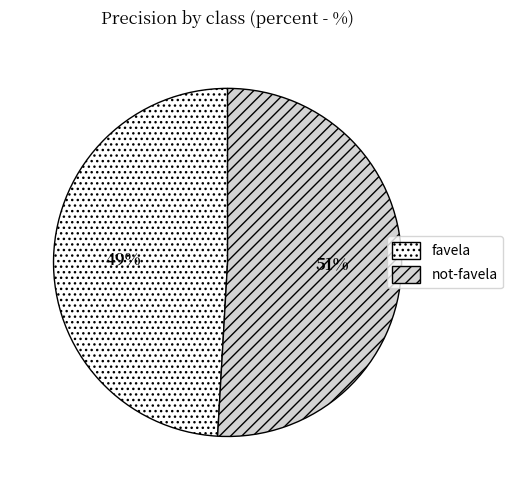

Between favela and not-favela, which is larger?

not-favela